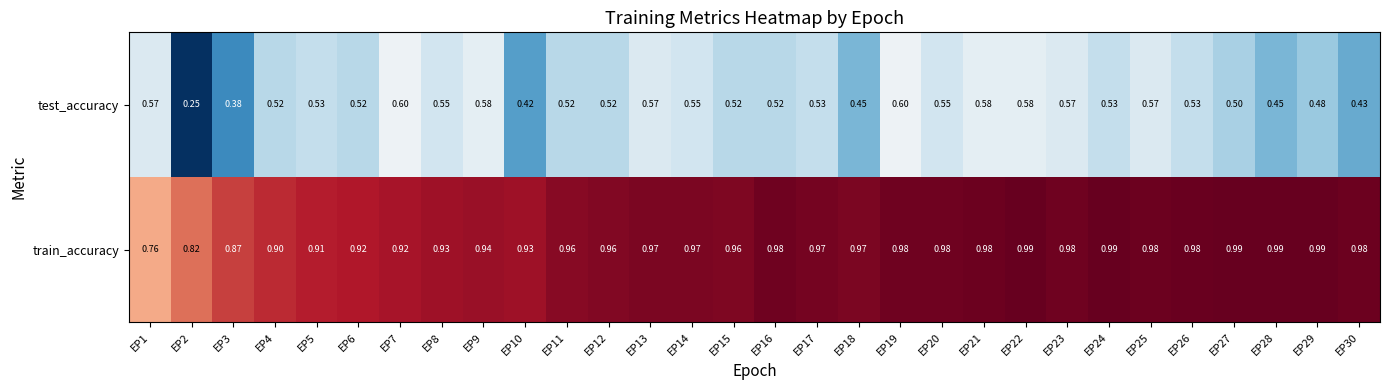

Between EP9 and EP22, which series saw the biggest shift?

train_accuracy